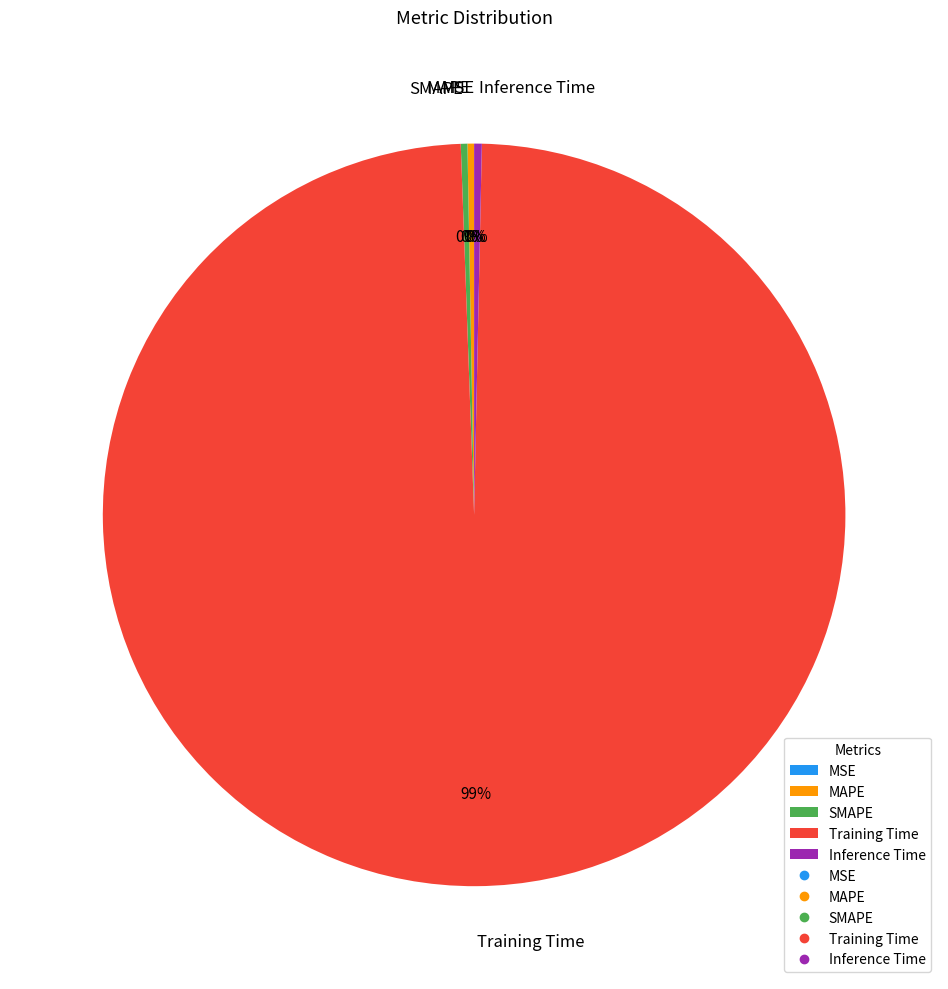

What is the largest slice in the pie chart?

Training Time